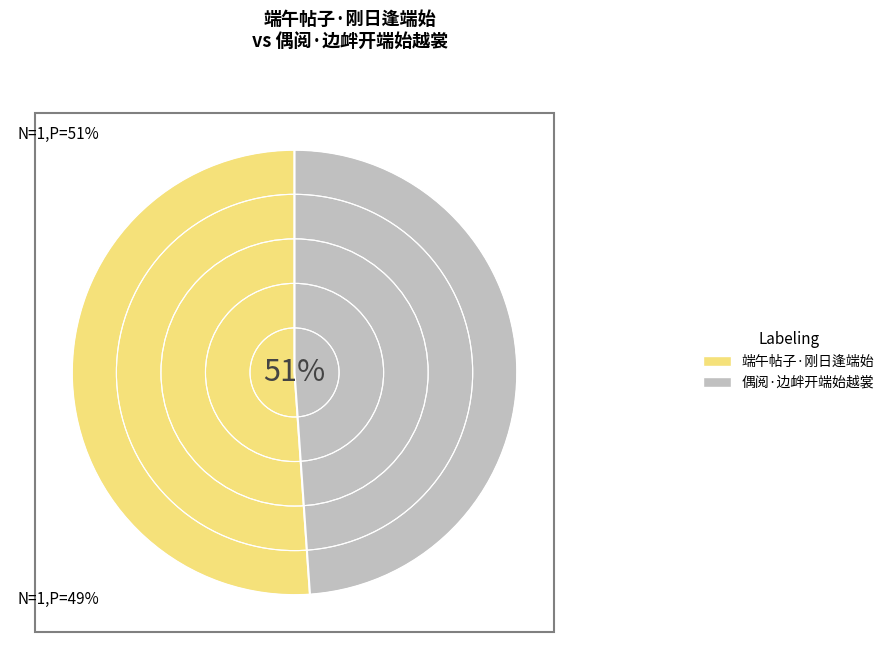

How many segments does this pie chart have?

2